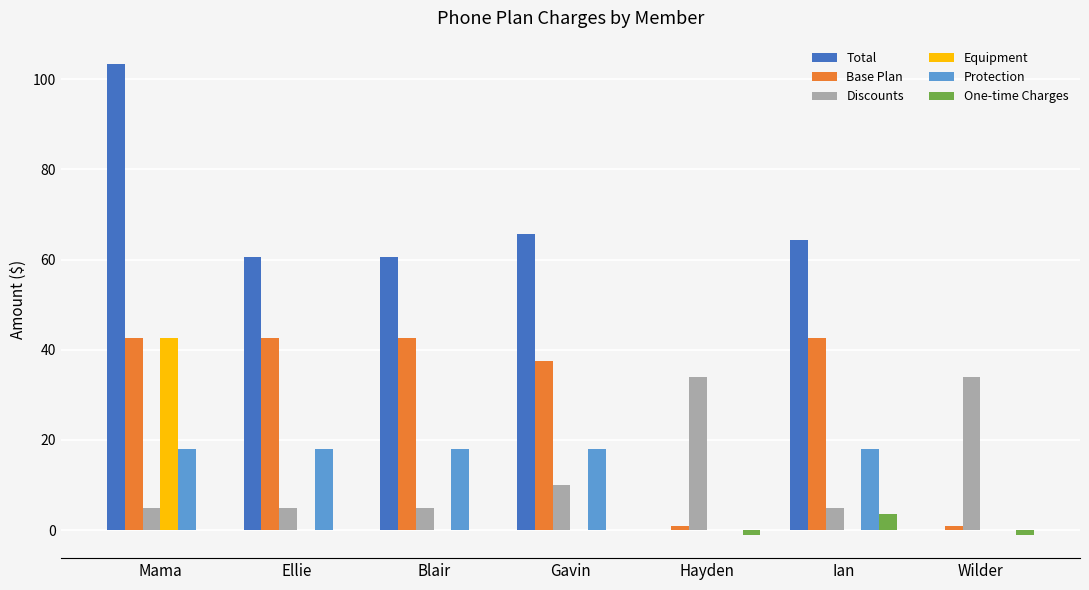

What is the sum of all One-time Charges values?

1.7